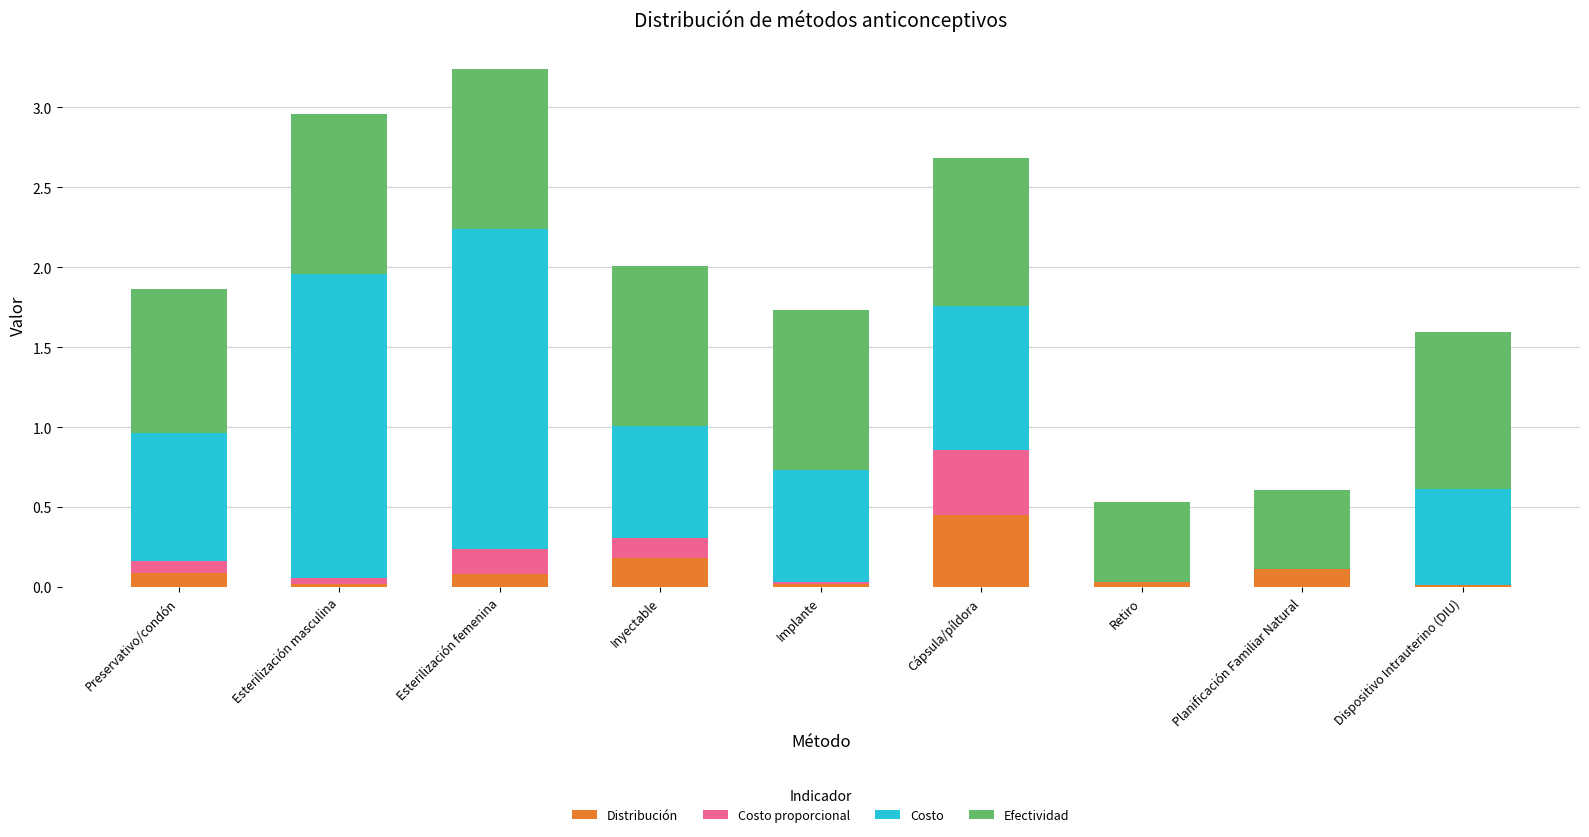

Are the bars horizontal?

No